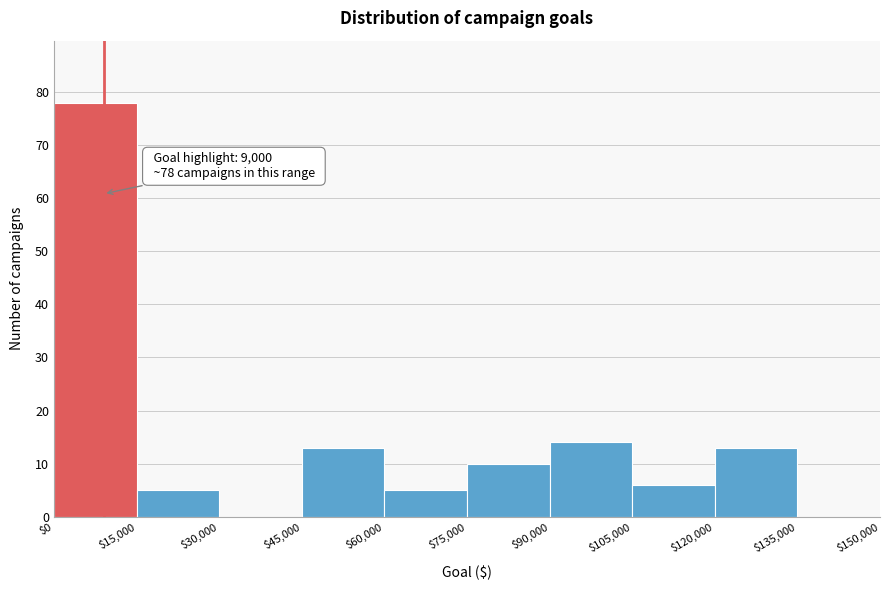

Which range on the x-axis has the tallest bar?

$0 to $15,000